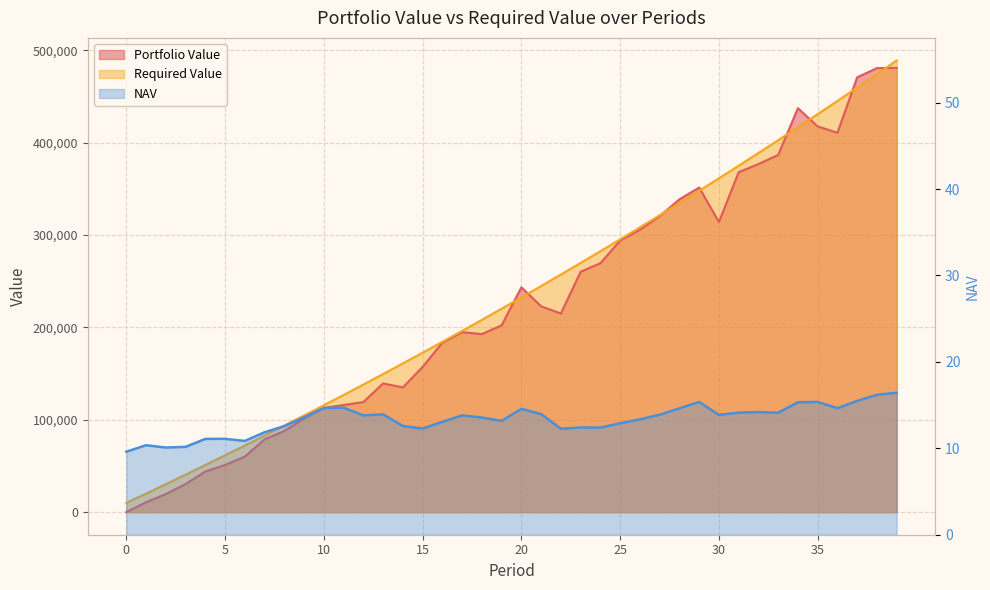

What is the sum of all Required Value values?

9375237.1